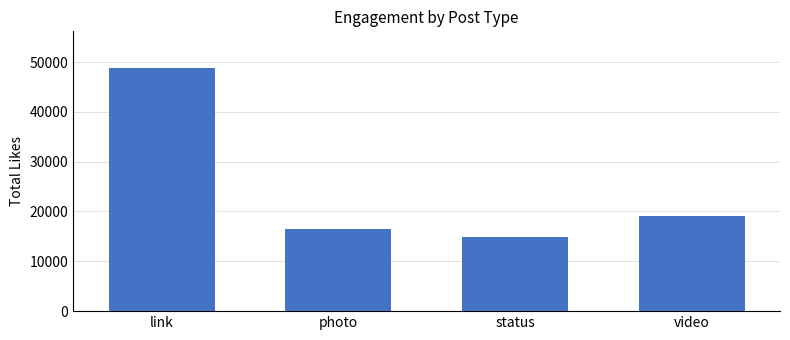

List the labels in order of value, smallest first.

status, photo, video, link